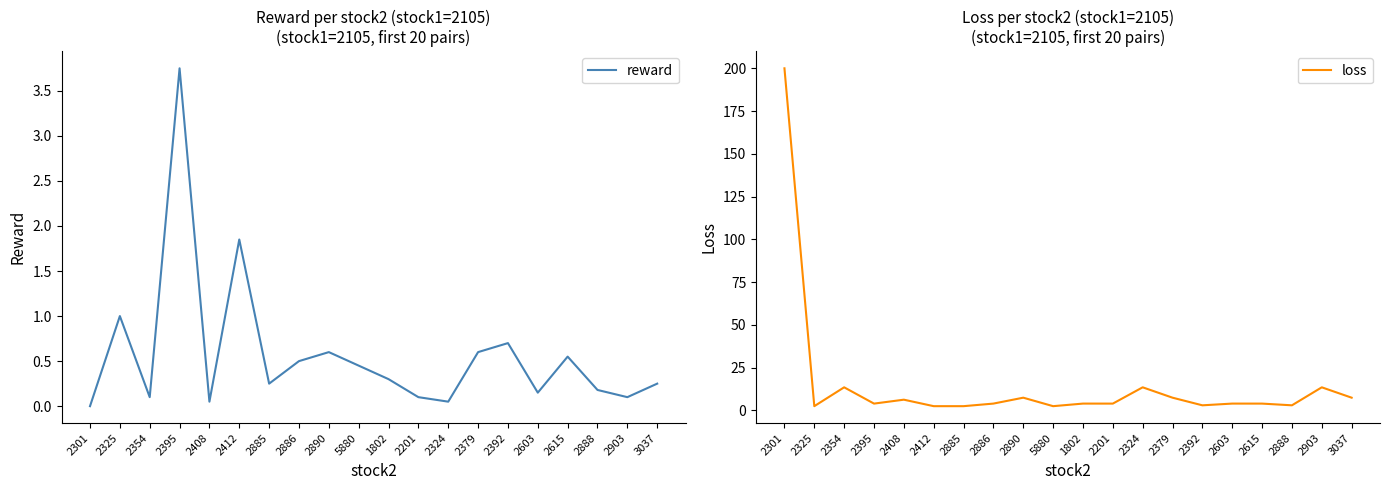

Which category has the lowest value across all series?

2301